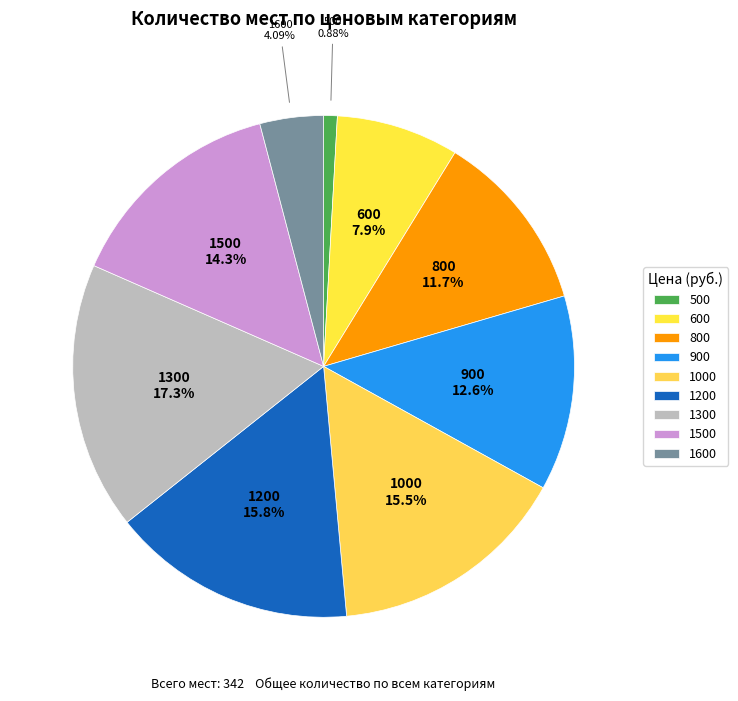

Is there any slice that represents more than half of the pie?

No